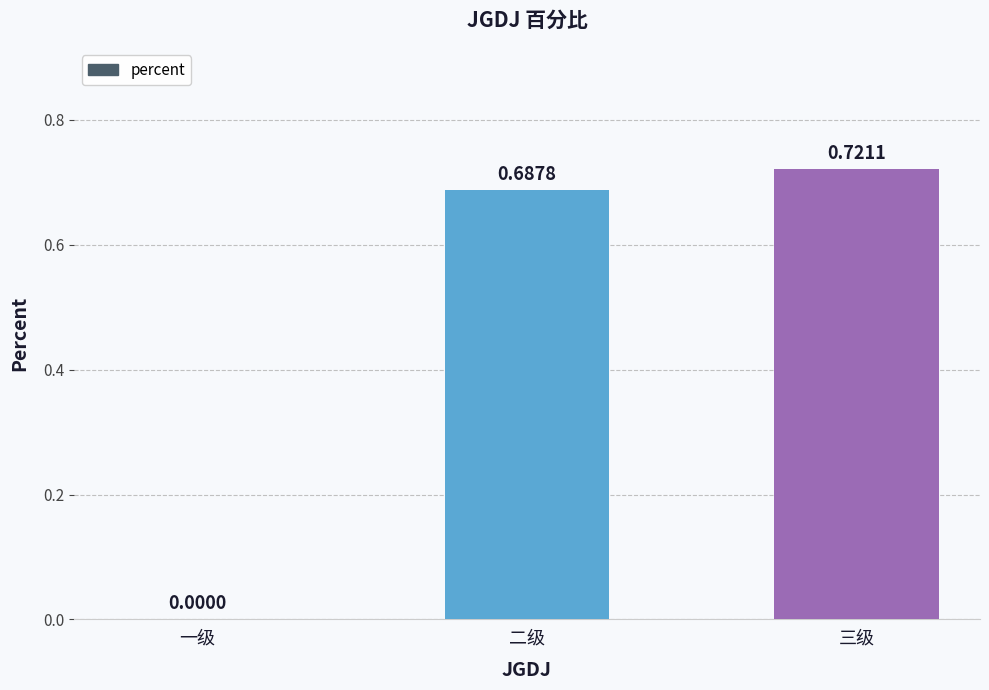

How many values are above zero?

2